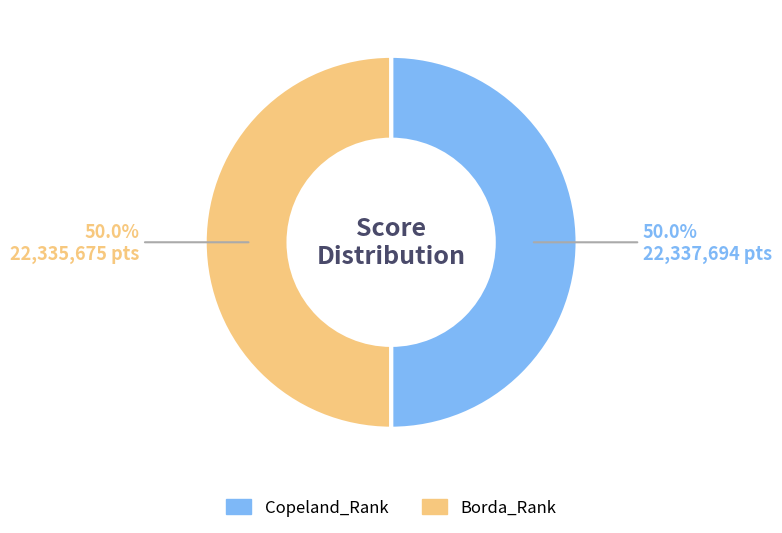

Combined, what portion of the pie is Copeland_Rank and Borda_Rank?

100.0%